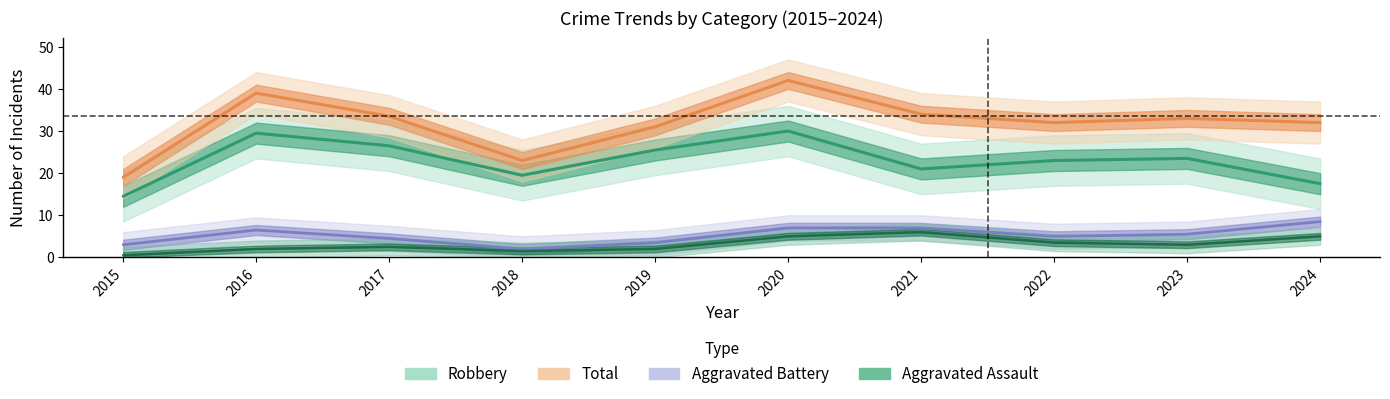

At how many categories does at least one series exceed 7?

10